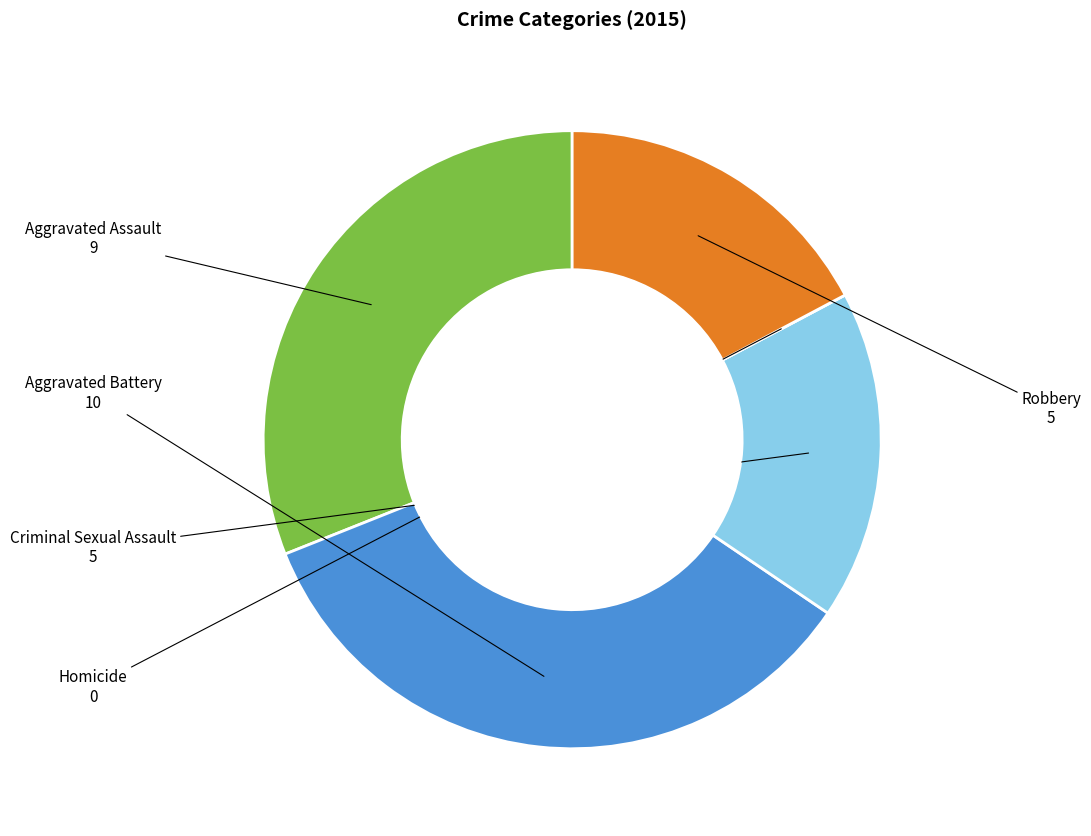

Is there a majority slice in this chart?

No